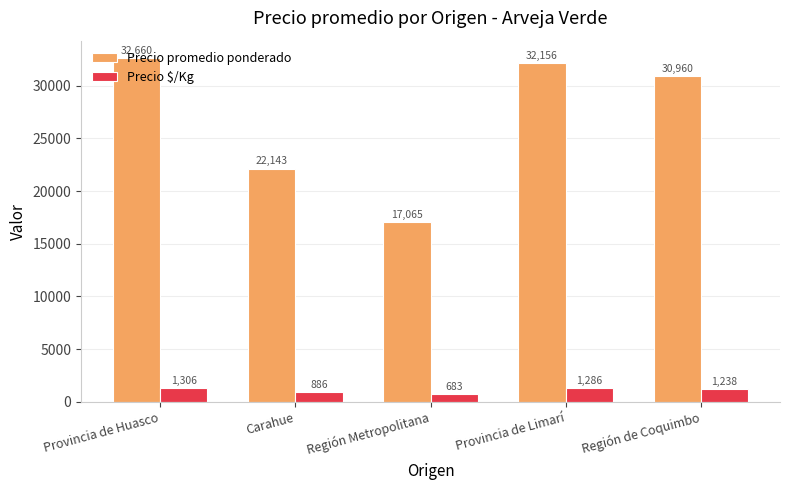

Between Carahue and Región Metropolitana, which series saw the biggest shift?

Precio promedio ponderado